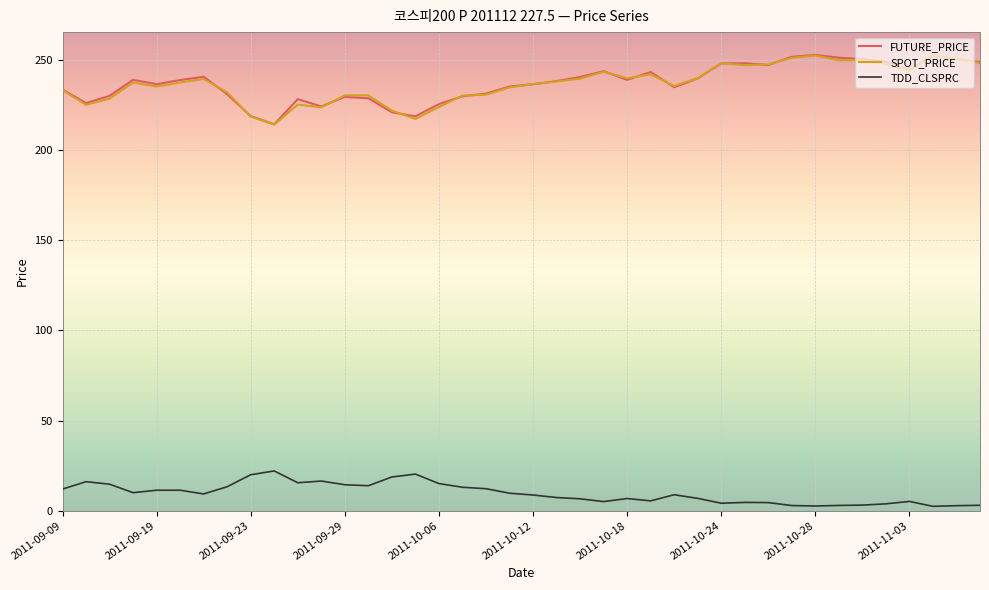

True or false: TDD_CLSPRC and FUTURE_PRICE cross at least once.

False